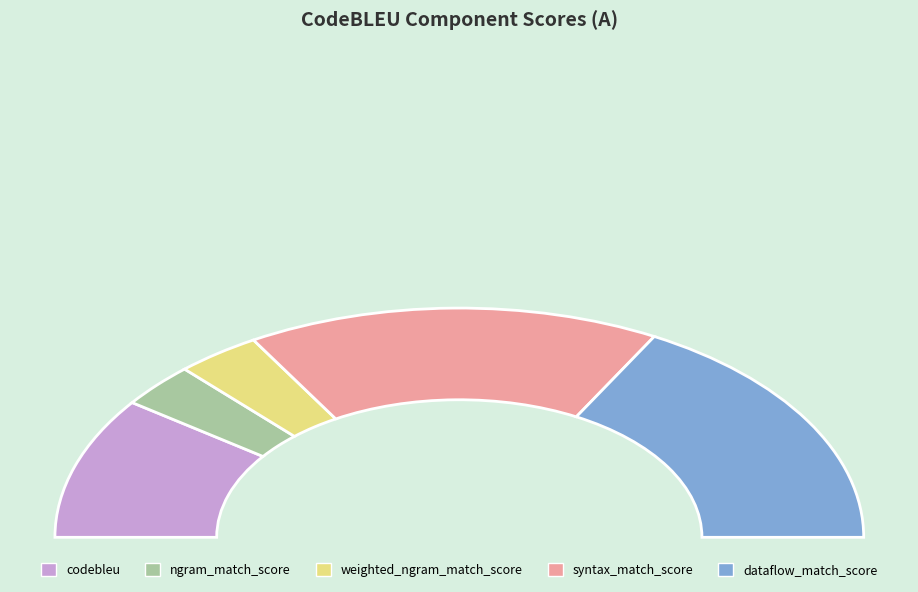

Is it true that syntax_match_score is 22% of the pie?

False